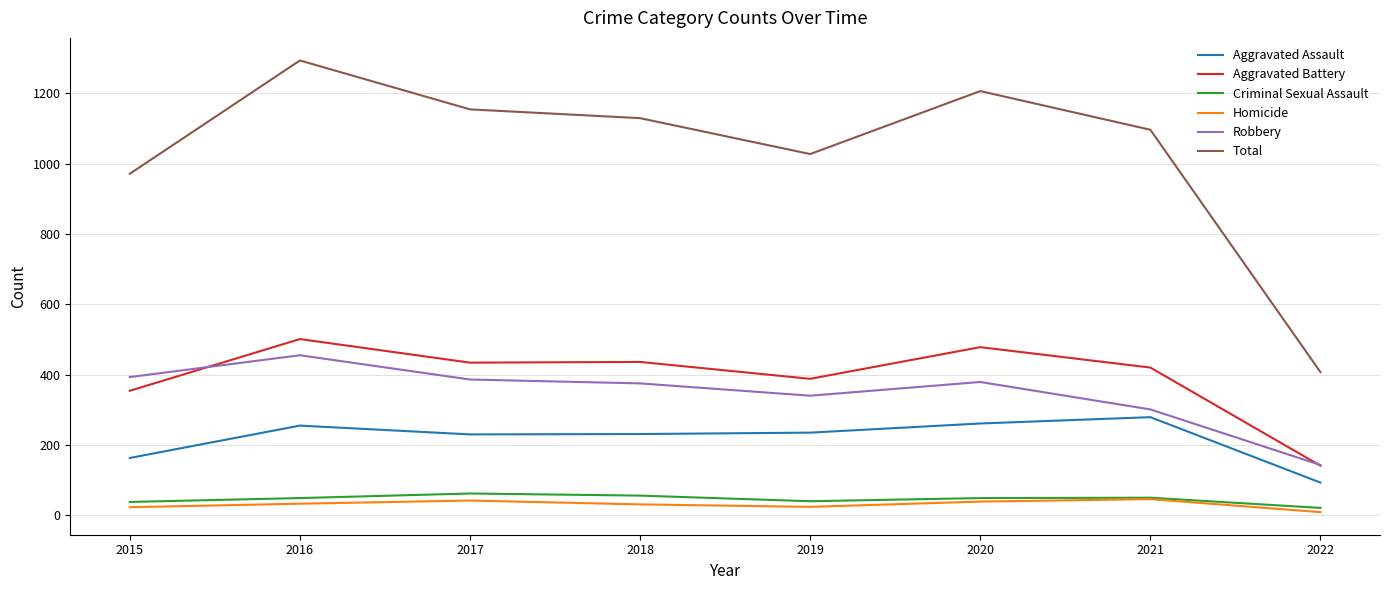

True or false: Robbery has more than 1 points higher than both neighbors.

True